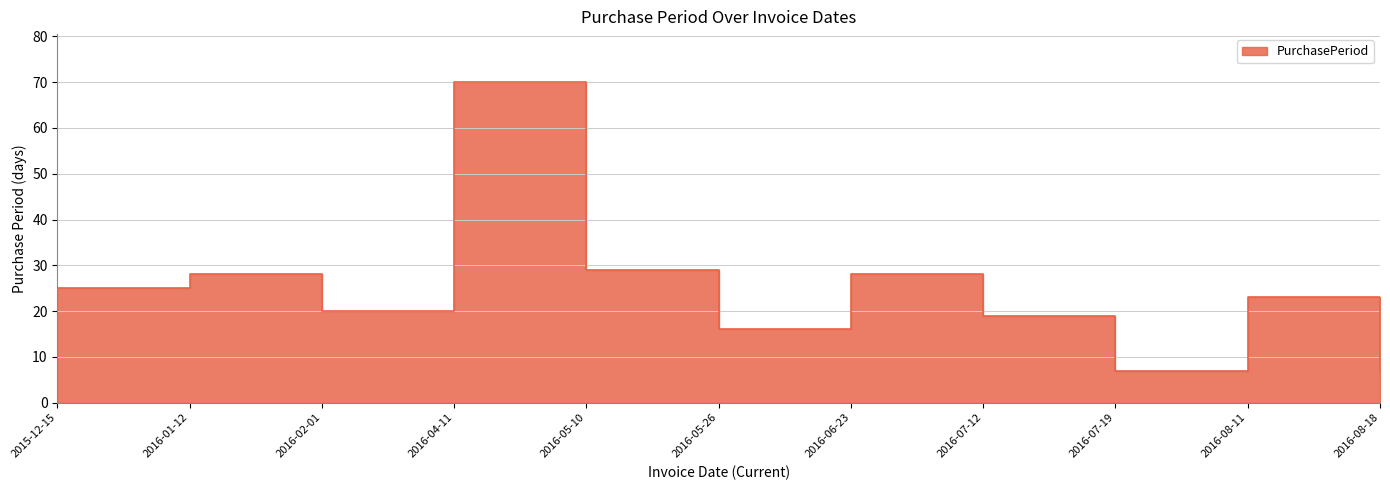

At which label is the value closest to 38?

2016-05-10